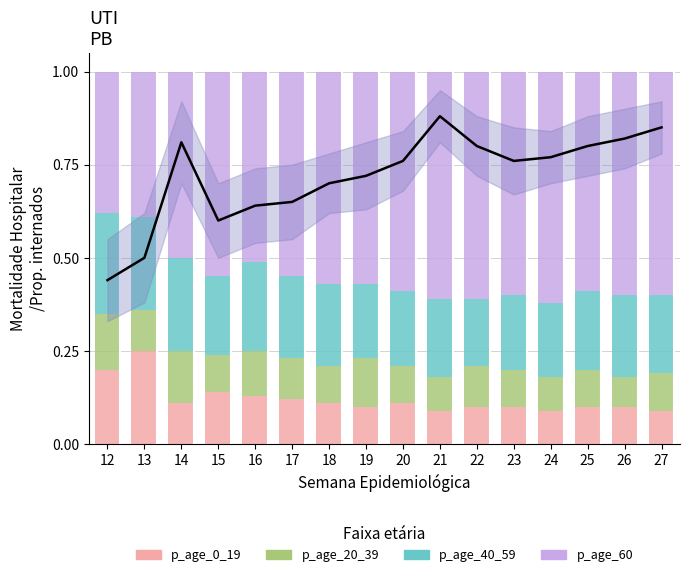

Reading left to right, what are all the values shown in this chart?

Trend line: 0.4	0.5	0.8	0.6	0.6	0.7	0.7	0.7	0.8	0.9	0.8	0.8	0.8	0.8	0.8	0.8
p_age_0_19: 0.2	0.2	0.1	0.1	0.1	0.1	0.1	0.1	0.1	0.1	0.1	0.1	0.1	0.1	0.1	0.1
p_age_20_39: 0.1	0.1	0.1	0.1	0.1	0.1	0.1	0.1	0.1	0.1	0.1	0.1	0.1	0.1	0.1	0.1
p_age_40_59: 0.3	0.2	0.2	0.2	0.2	0.2	0.2	0.2	0.2	0.2	0.2	0.2	0.2	0.2	0.2	0.2
p_age_60: 0.4	0.4	0.5	0.5	0.5	0.5	0.6	0.6	0.6	0.6	0.6	0.6	0.6	0.6	0.6	0.6